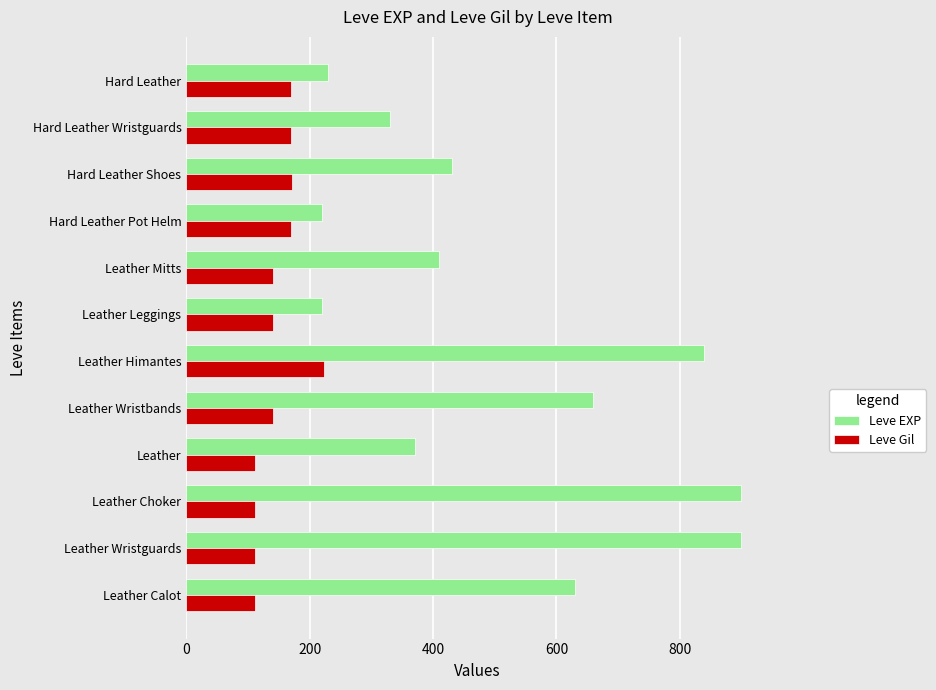

What is the sum of all Leve Gil values?

1774